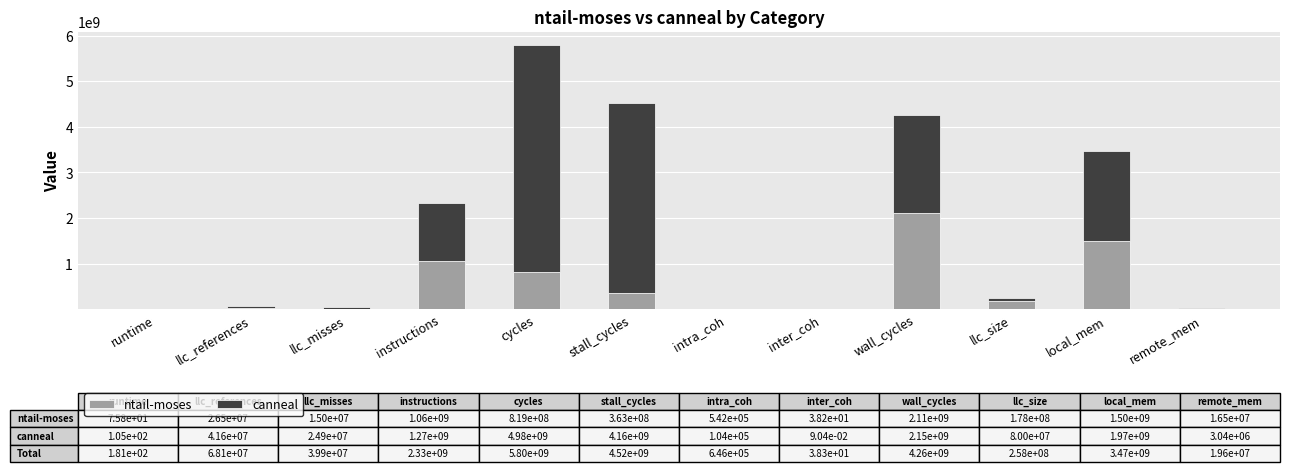

What is the sum of all ntail-moses values?

6082323484.1